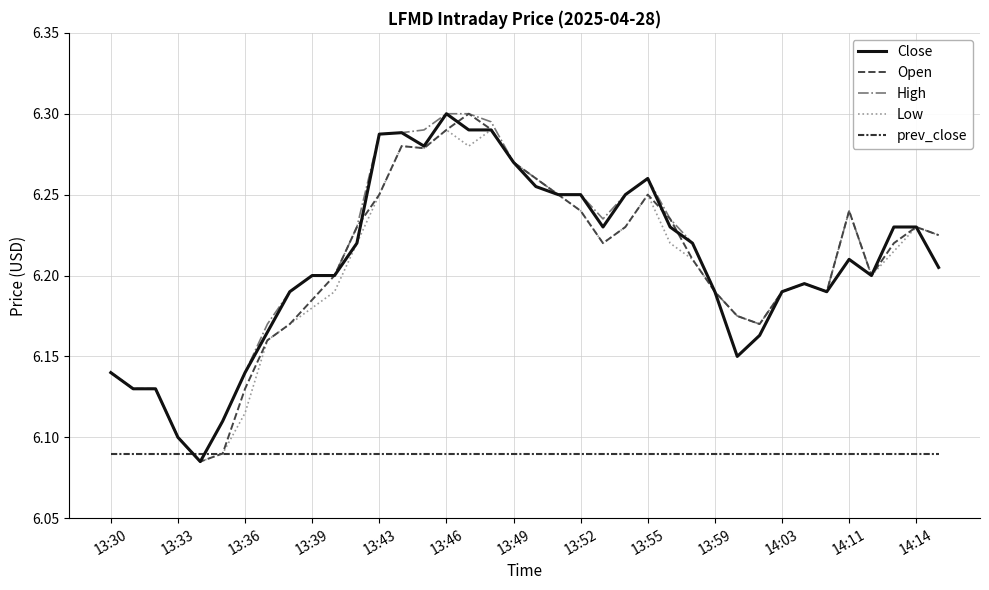

Does the chart have visible grid lines?

Yes